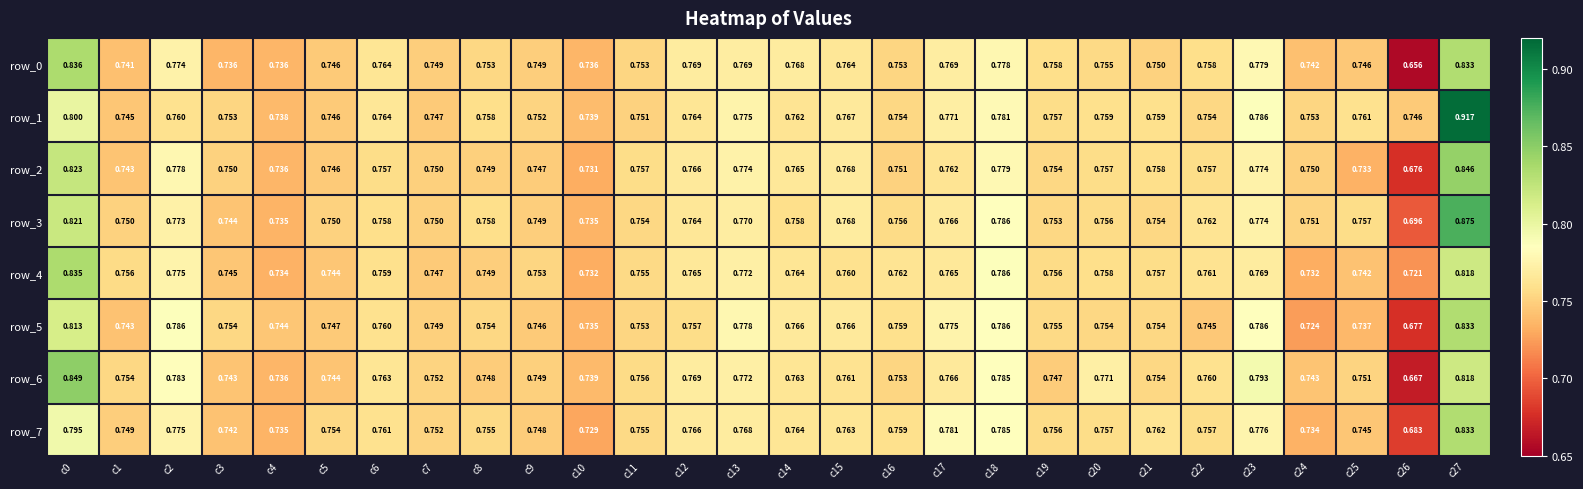

List the series in order of their peak value, highest first.

row_1, row_3, row_6, row_2, row_0, row_4, row_5, row_7